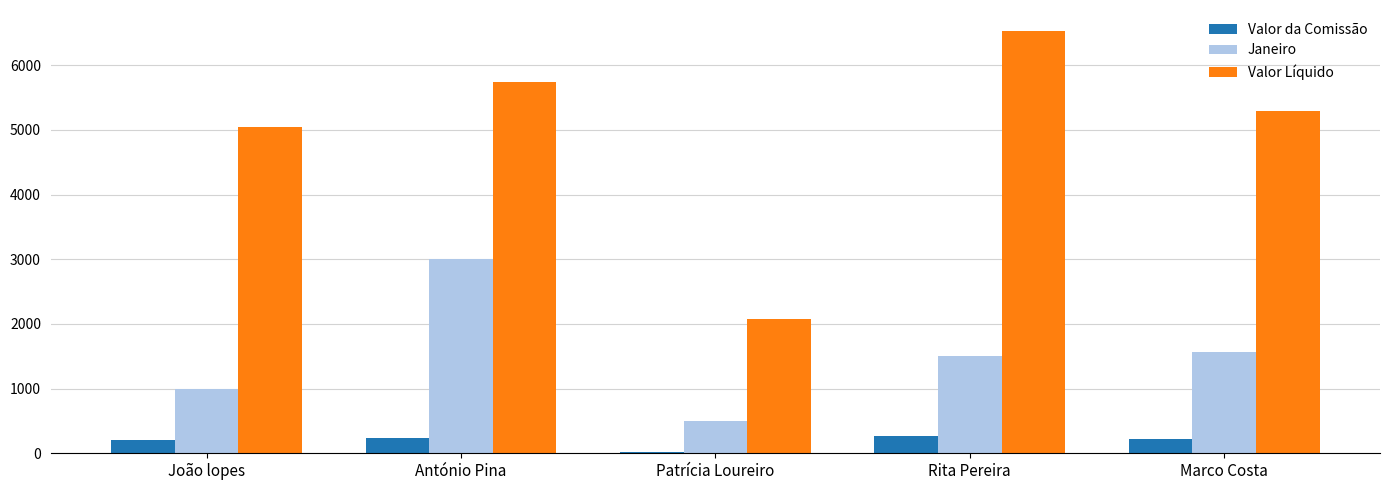

What is the minimum value for Valor Líquido?

2079.0